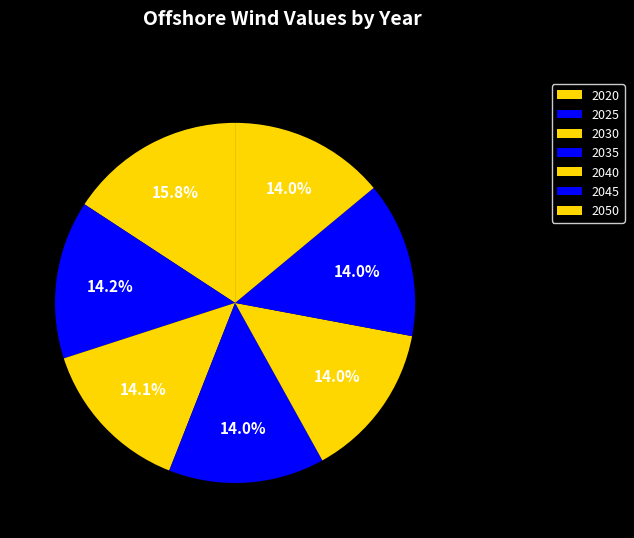

Rank the categories by value from highest to lowest.

2020, 2025, 2030, 2035, 2040, 2045, 2050